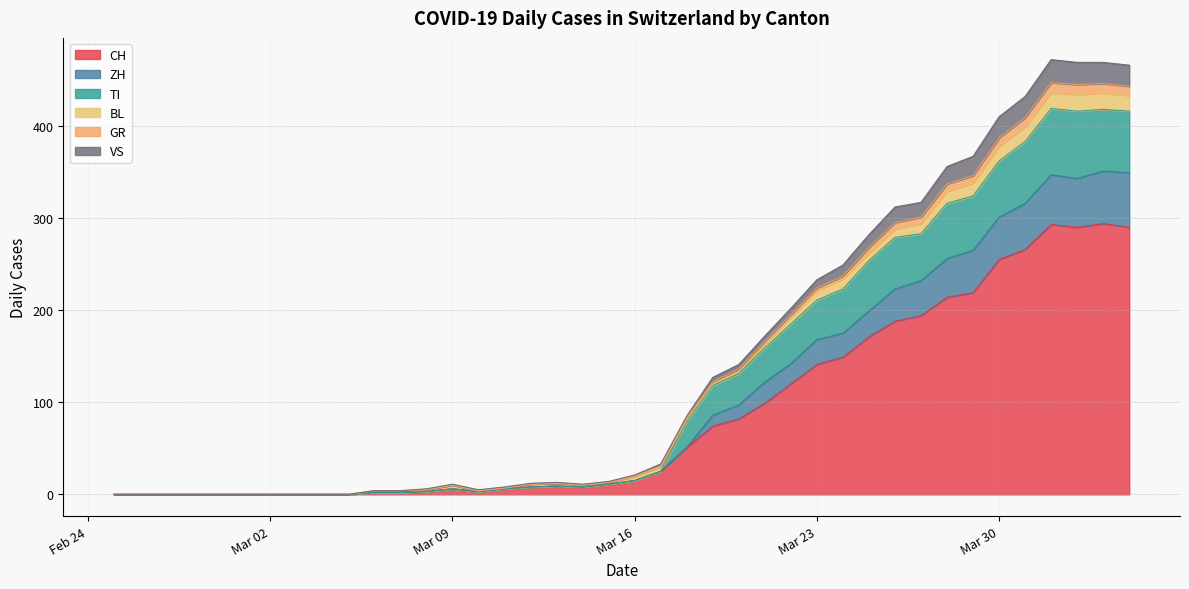

Count the number of categories in the chart.

20